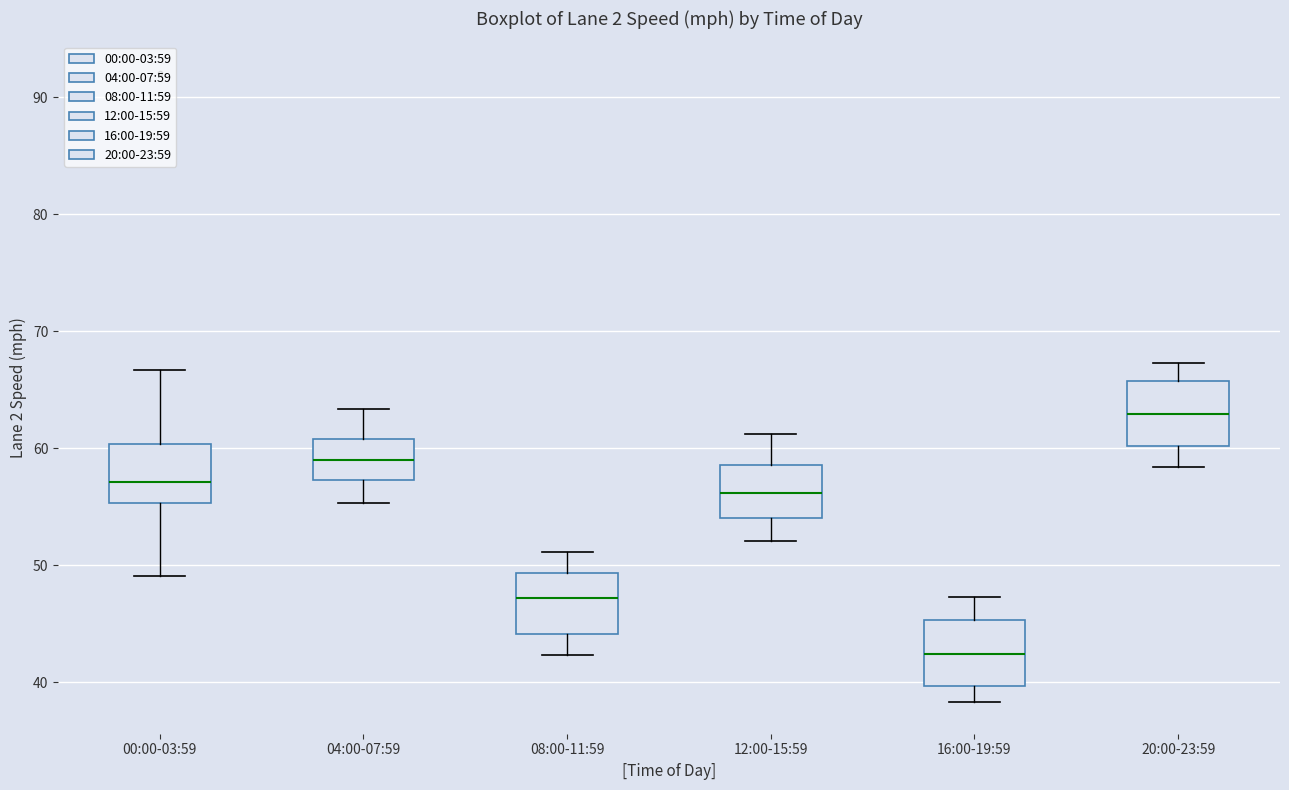

Reading left to right, transcribe this box plot: for each box, give where its median line is, the range the box spans, and where its two whiskers end, as read against the y-axis. The values are not printed on the chart, so give them approximately, as read against the axis.

00:00-03:59: median 57, box 55 to 60, whiskers 49 to 67
04:00-07:59: median 59, box 57 to 61, whiskers 55 to 63
08:00-11:59: median 47, box 44 to 49, whiskers 42 to 51
12:00-15:59: median 56, box 54 to 59, whiskers 52 to 61
16:00-19:59: median 42, box 40 to 45, whiskers 38 to 47
20:00-23:59: median 63, box 60 to 66, whiskers 58 to 67